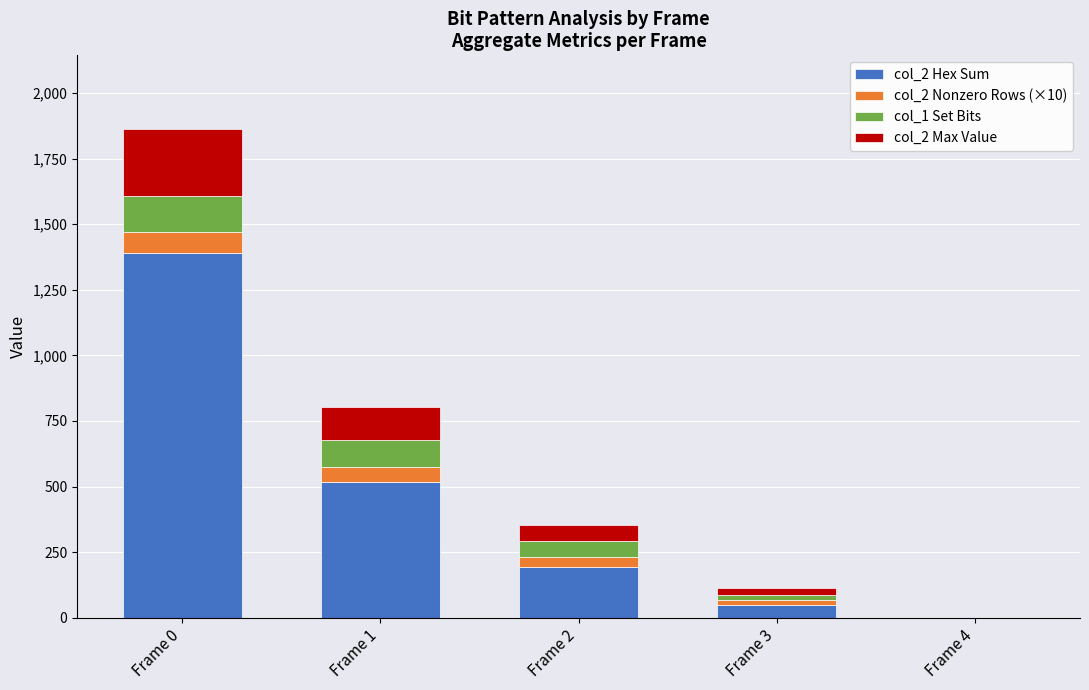

Which category has the highest value in the col_2 Hex Sum series?

Frame 0